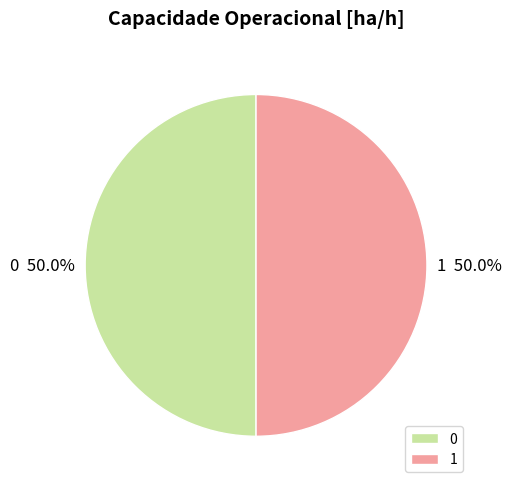

Is the sum of 0 and 1 greater than half?

Yes